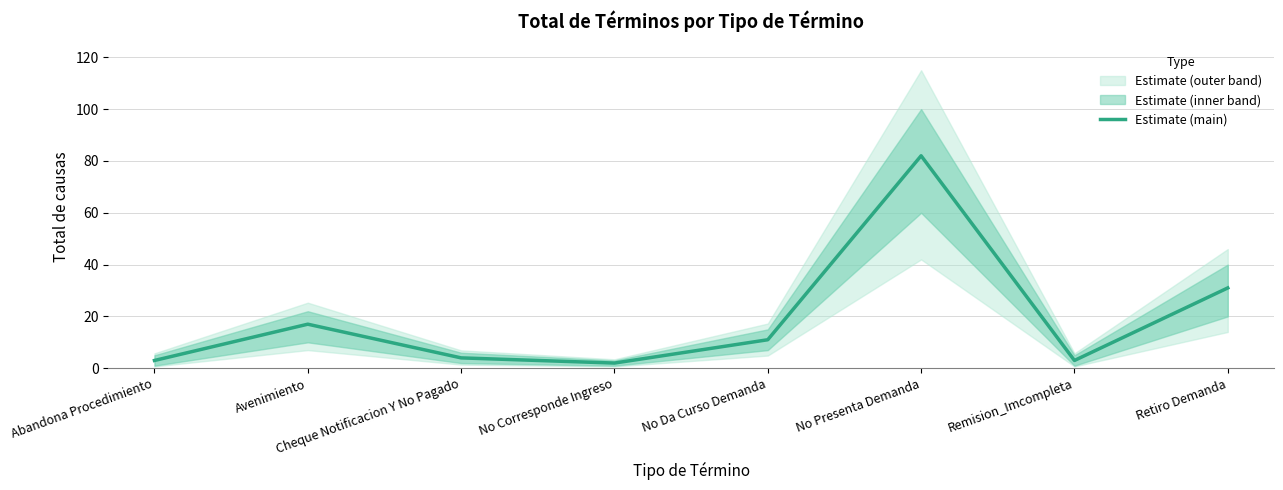

True or false: the data shows 3 at No Corresponde Ingreso.

False